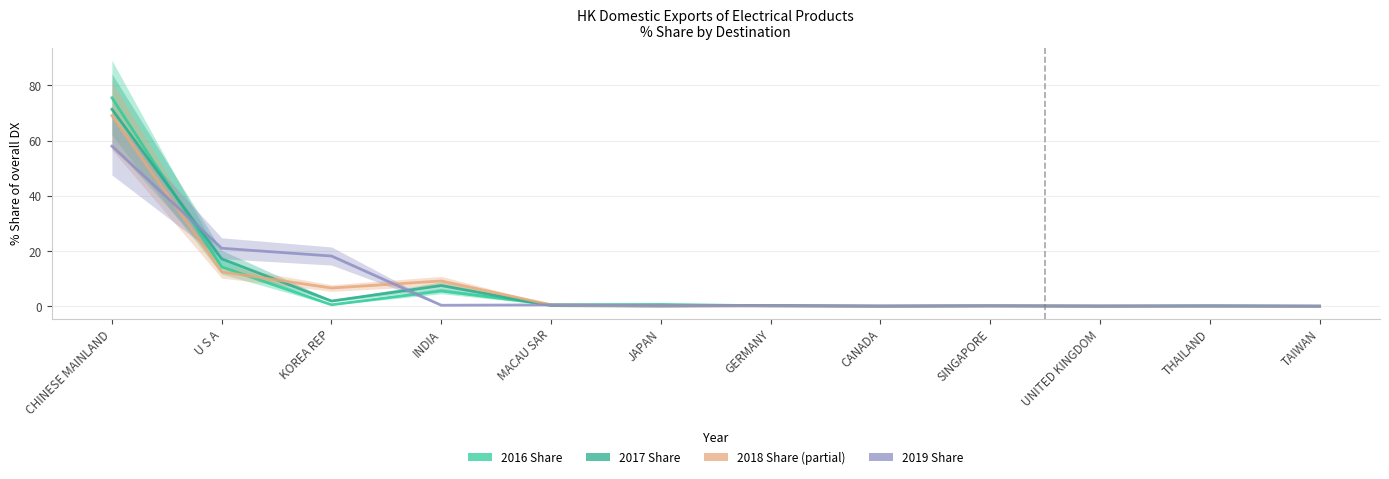

At which category does 2017 Share reach its first local valley?

KOREA REP